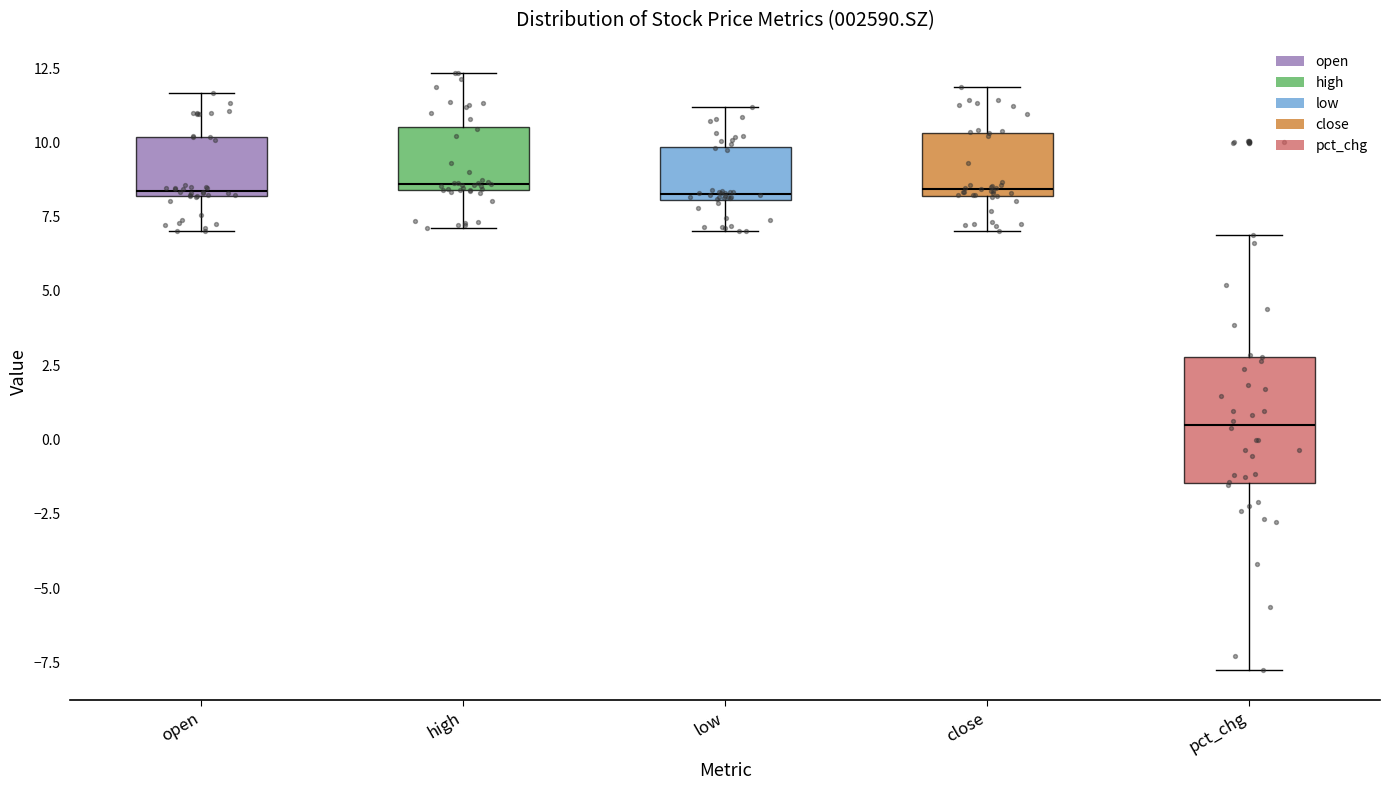

Where does the upper whisker of the box for pct_chg end on the y-axis? The values are not printed on the chart, so give them approximately, as read against the axis.

7.0